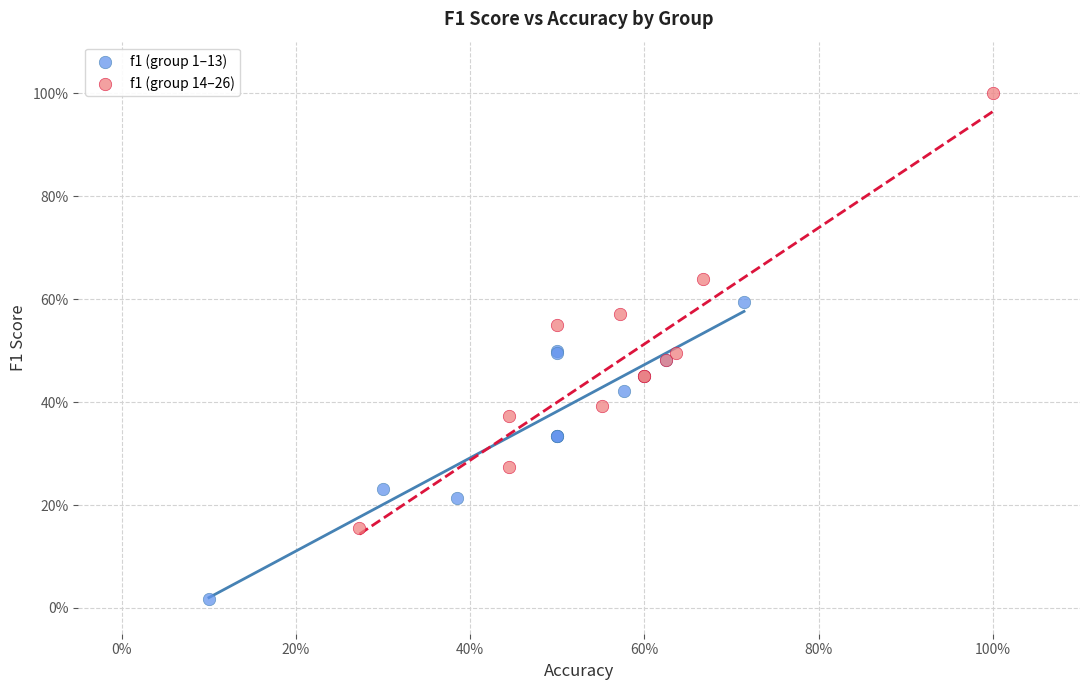

What are all the series names shown in the legend?

f1 (group 1–13), f1 (group 14–26)